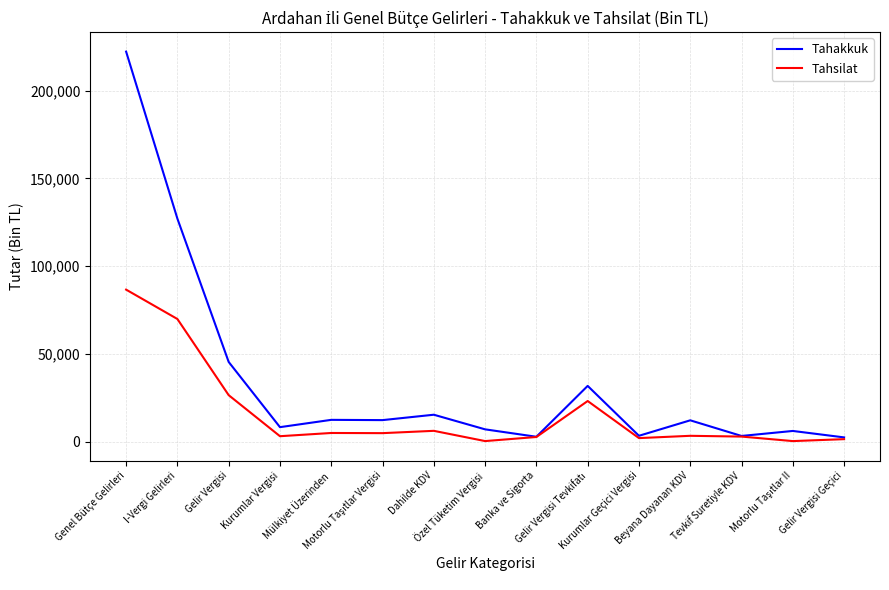

What is the maximum value for Tahsilat?

86619